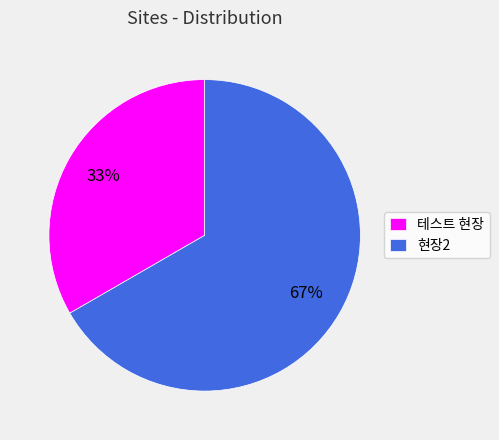

What percentage is the 테스트 현장 slice, to the nearest percent?

33%